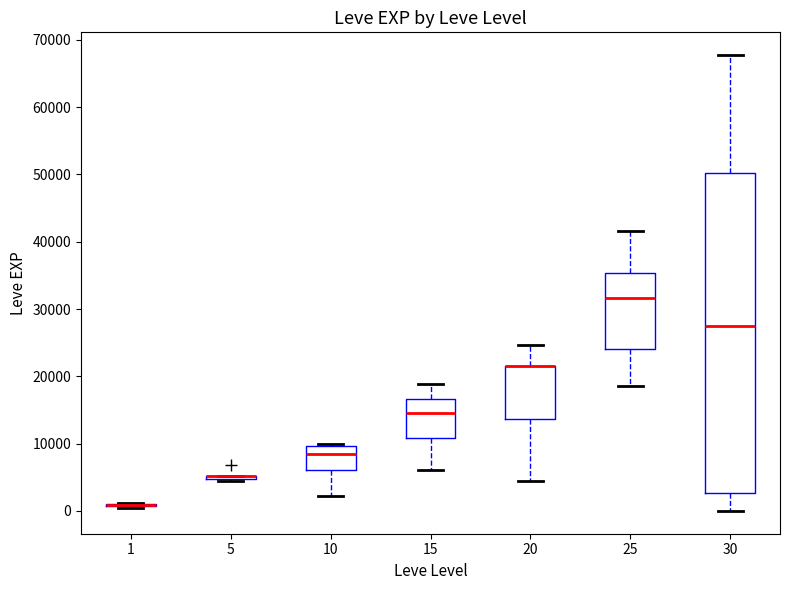

Comparing the boxes themselves (not the whiskers), which one is the tallest?

30